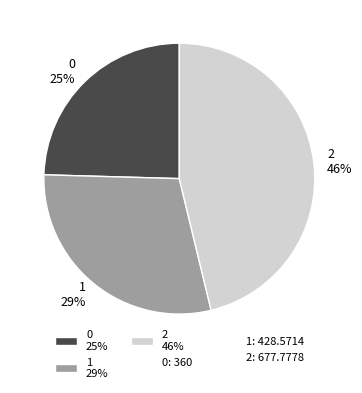

How many segments does this pie chart have?

3